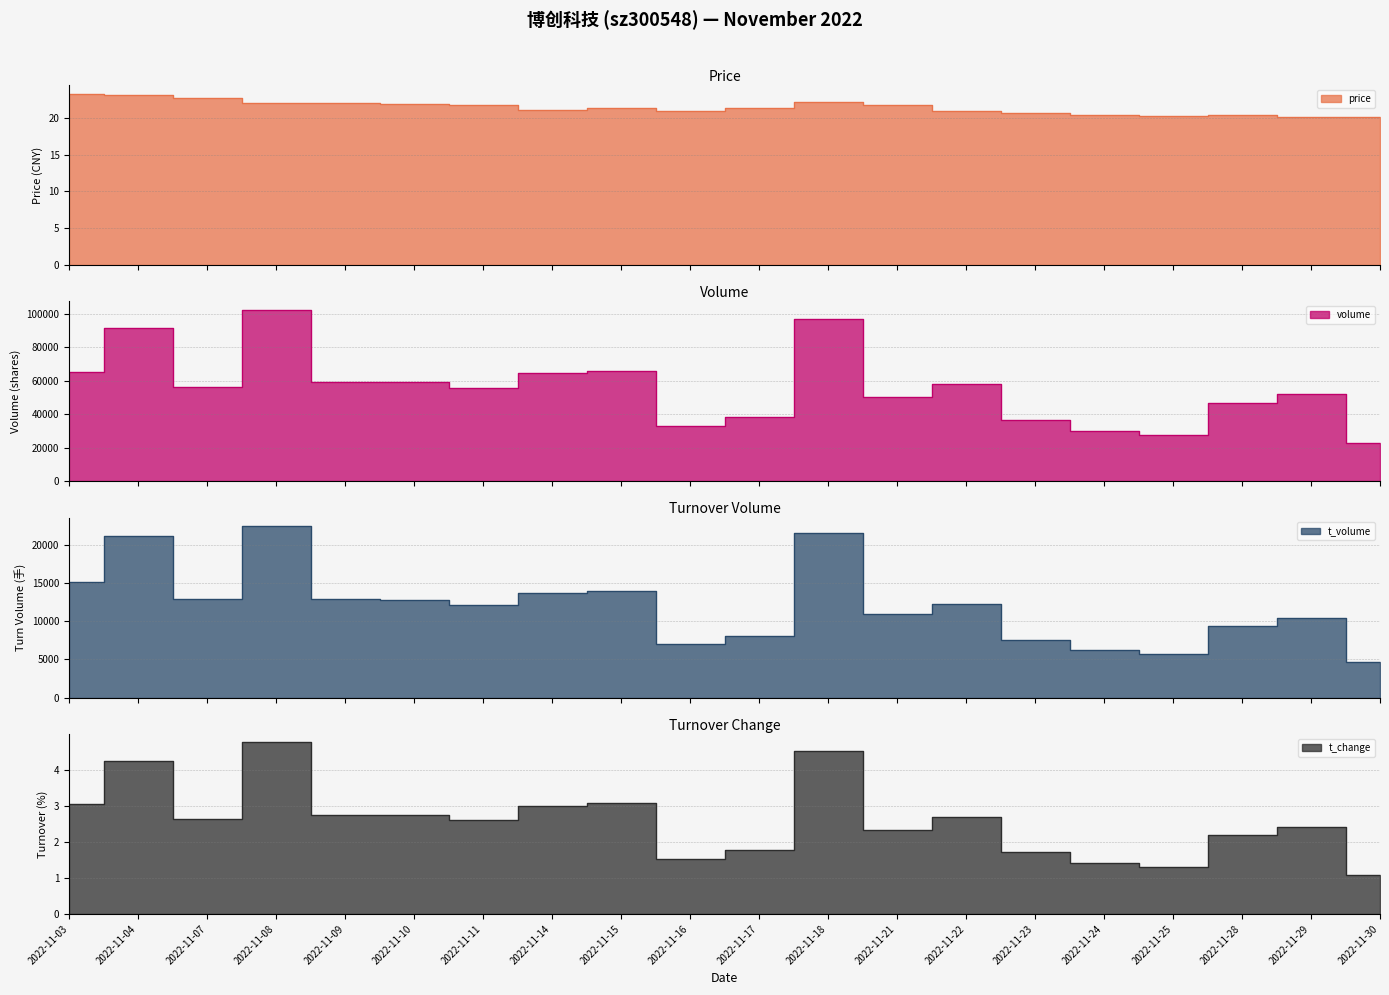

Is it true that volume equals 97931.6 at 2022-11-07?

False